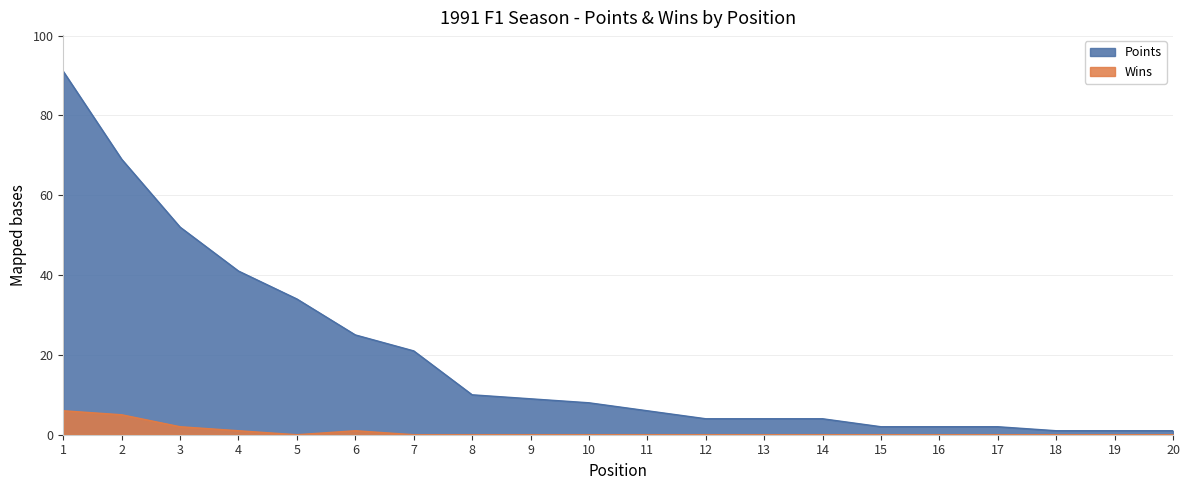

What are all the series names shown in the legend?

Points, Wins